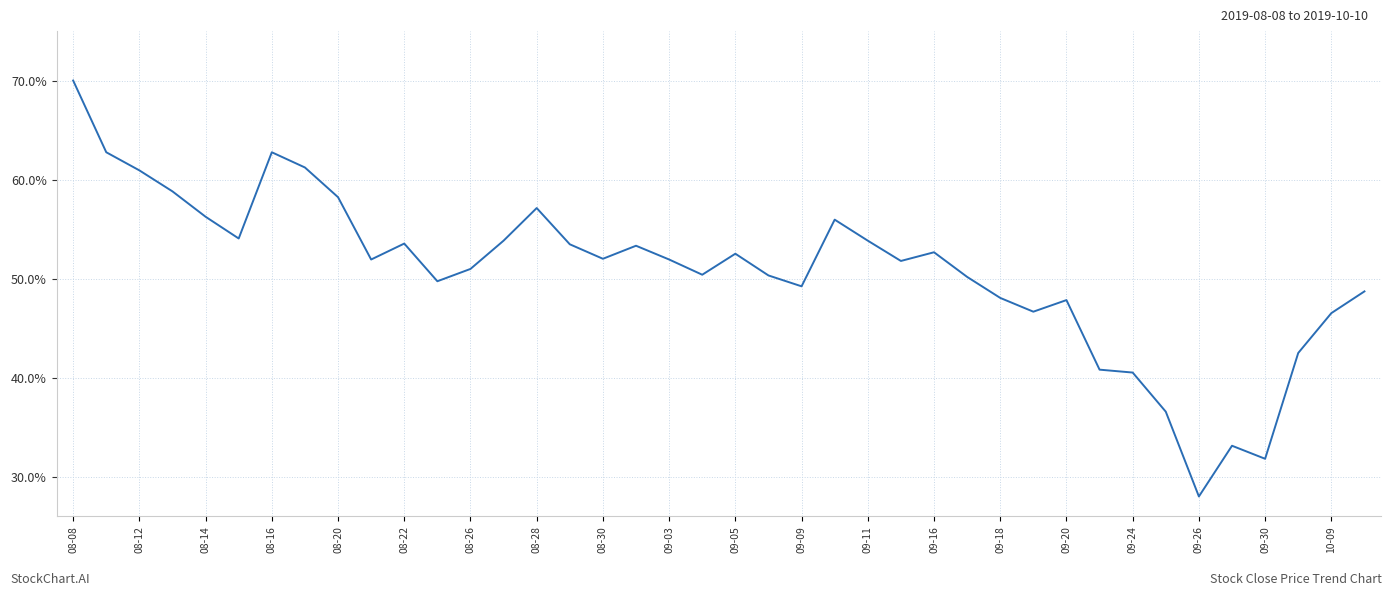

Reading left to right, what are all the values shown in this chart?

0.7	0.6	0.6	0.6	0.6	0.5	0.6	0.6	0.6	0.5	0.5	0.5	0.5	0.5	0.6	0.5	0.5	0.5	0.5	0.5	0.5	0.5	0.5	0.6	0.5	0.5	0.5	0.5	0.5	0.5	0.5	0.4	0.4	0.4	0.3	0.3	0.3	0.4	0.5	0.5